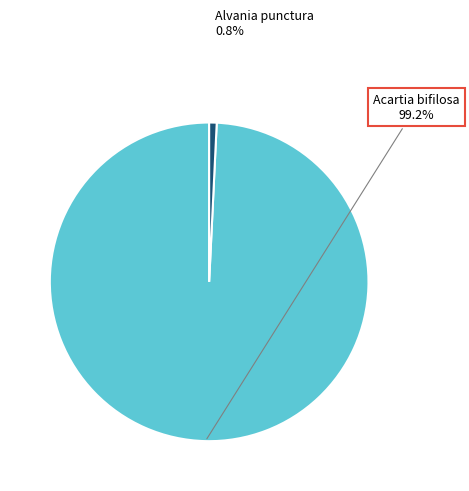

What is the smallest slice in the pie chart?

Alvania punctura